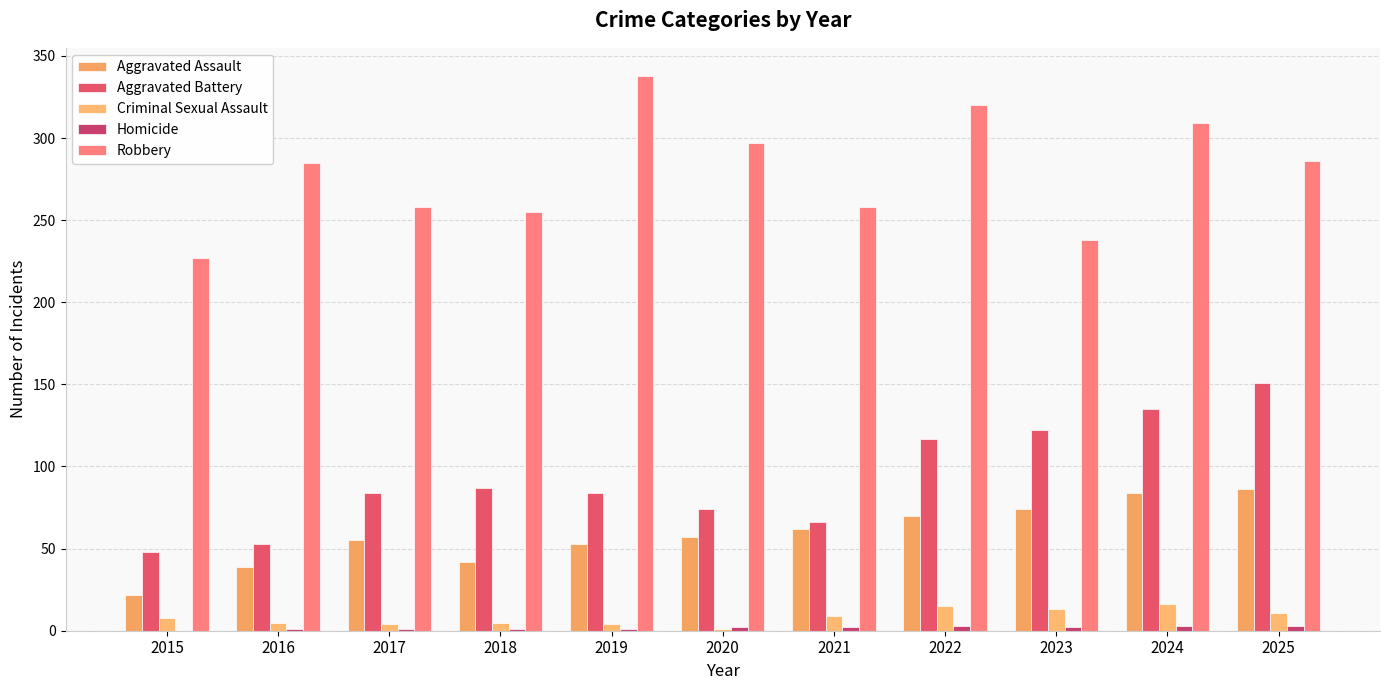

Which series has the widest spread of values?

Robbery